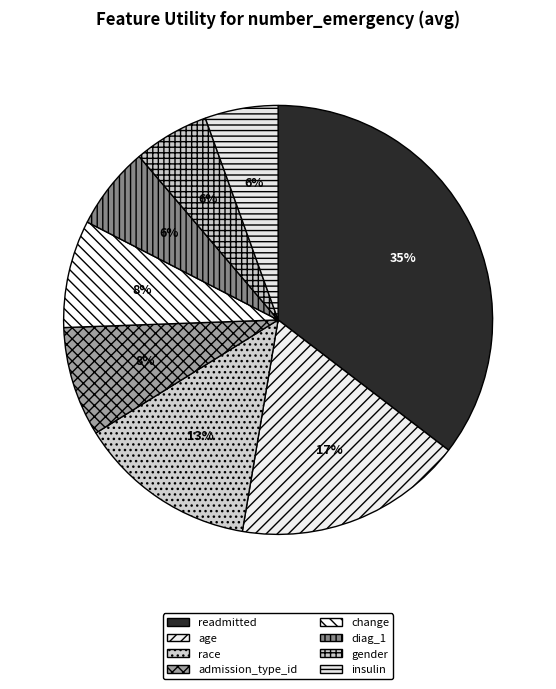

The insulin slice represents 6% of the pie. True or false?

True